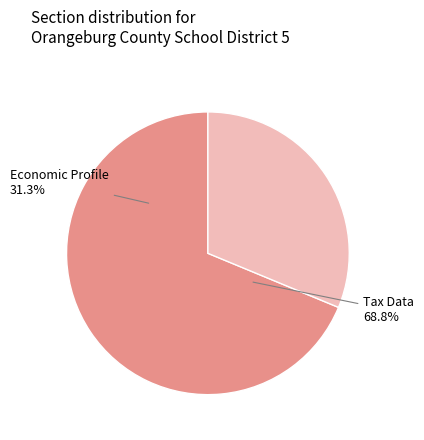

What is the change in value from Tax Data to Economic Profile?

-25463677